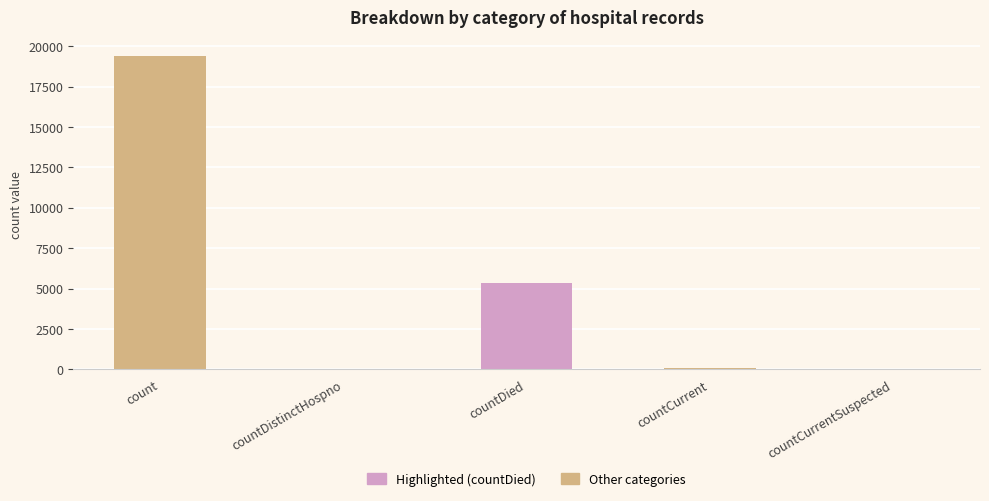

The value at countDied is 5357. True or false?

True